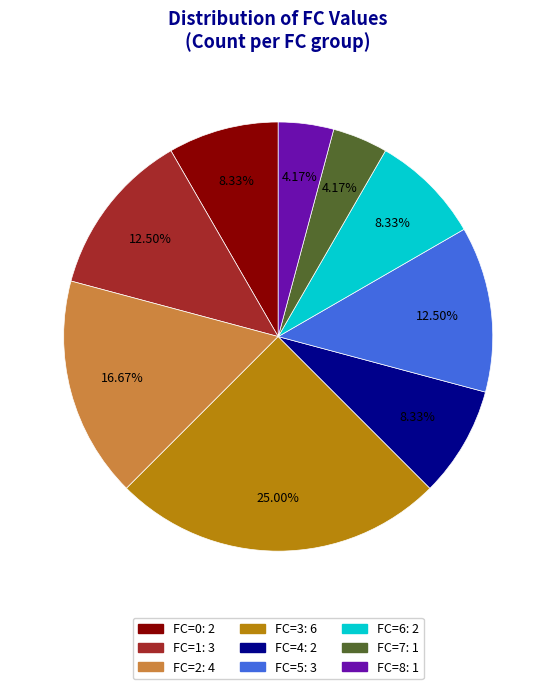

Does any single category account for the majority?

No